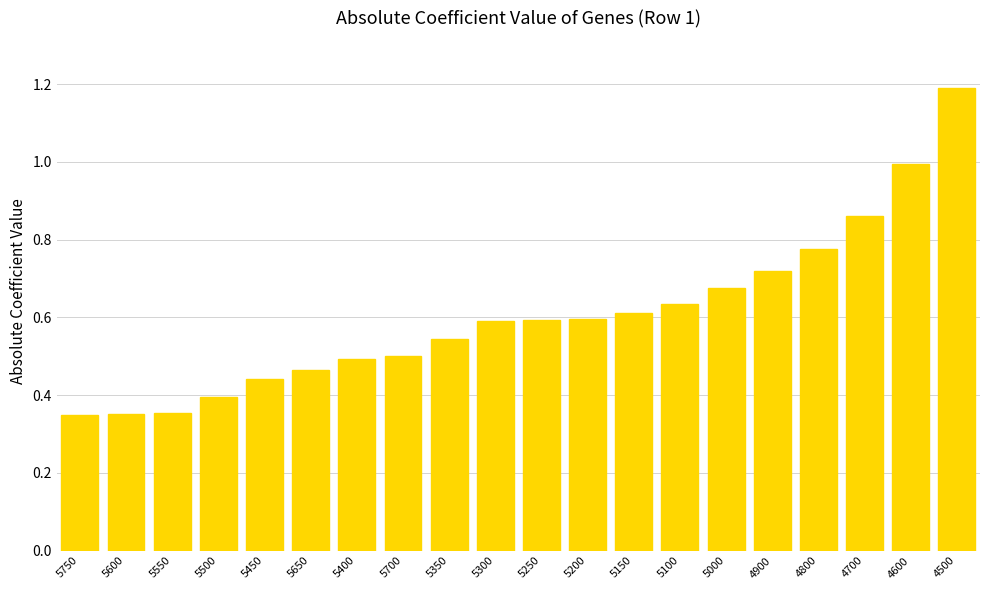

What is the label of the 19th bar from the left?

4600